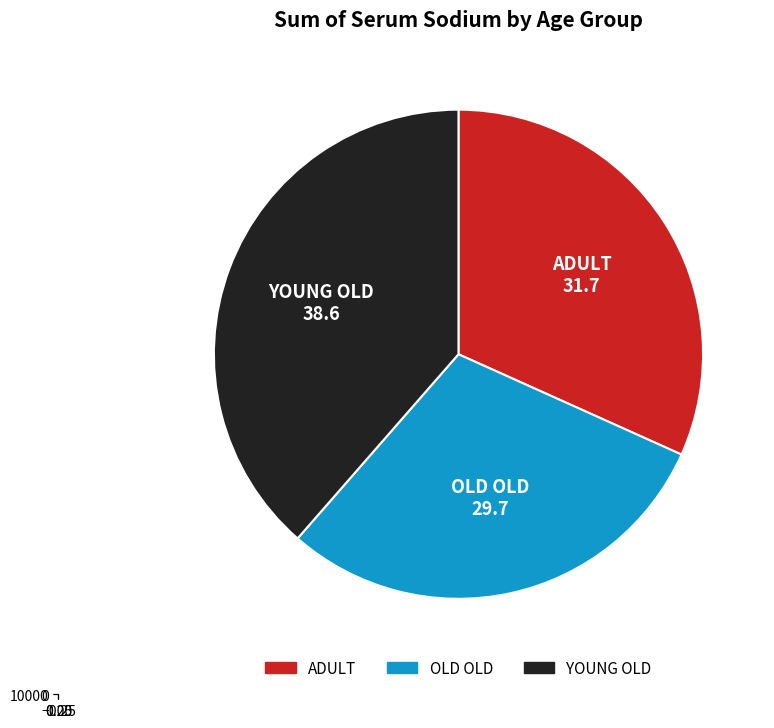

What percentage do YOUNG OLD and OLD OLD together represent?

68.3%